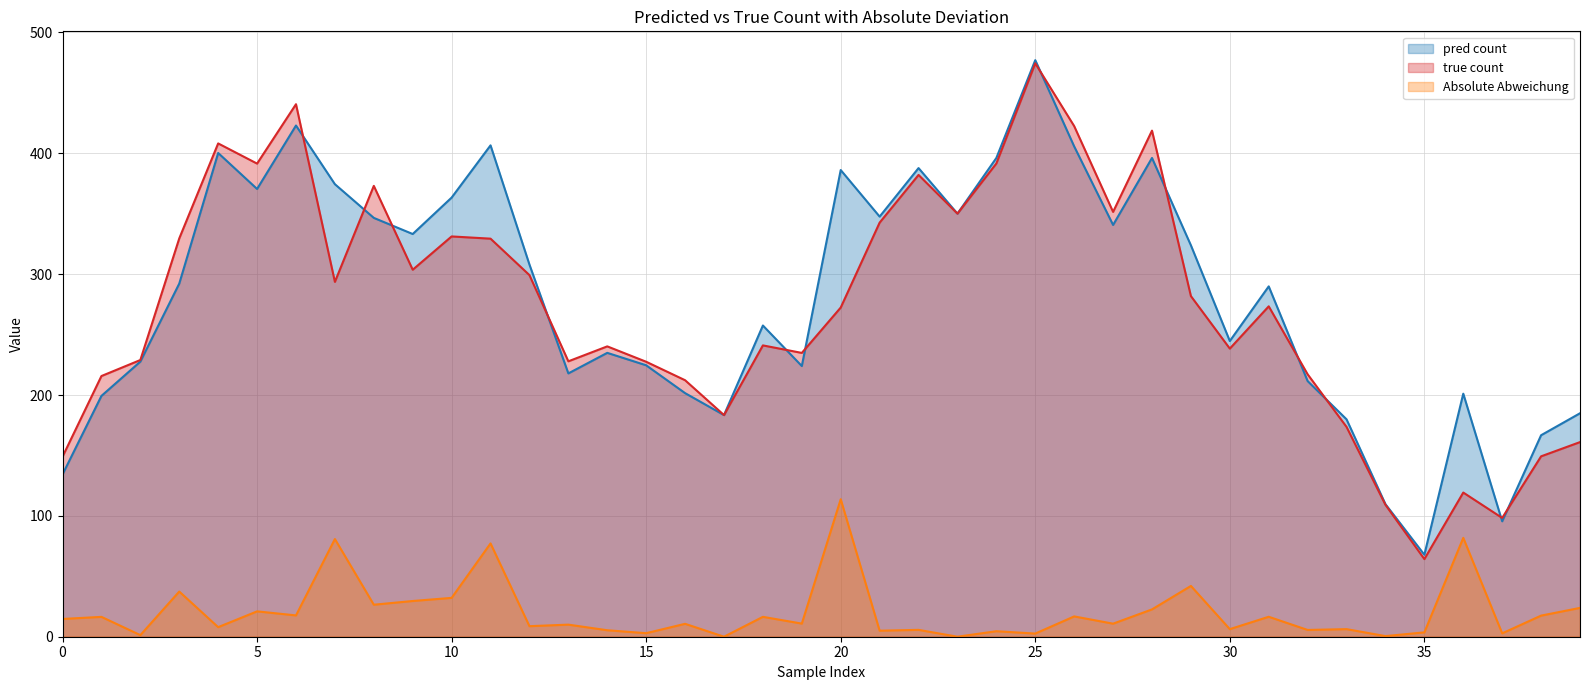

True or false: Absolute Abweichung has a value of 16.5 at 18.

True